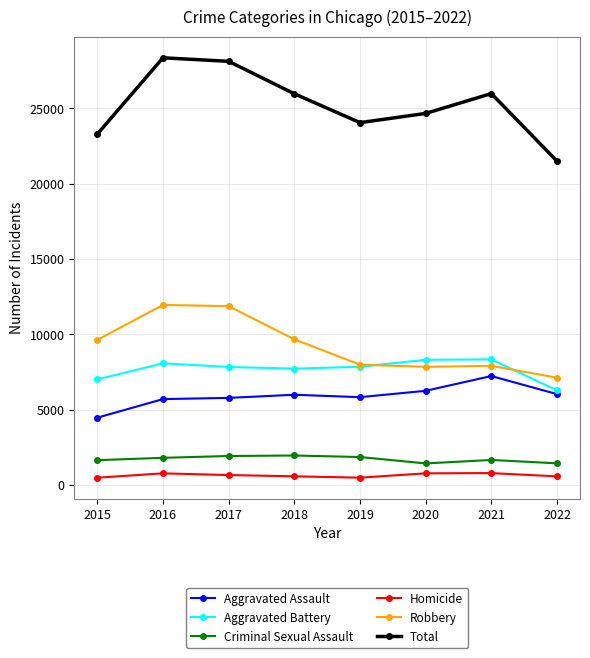

At how many categories does at least one series exceed 22877?

7